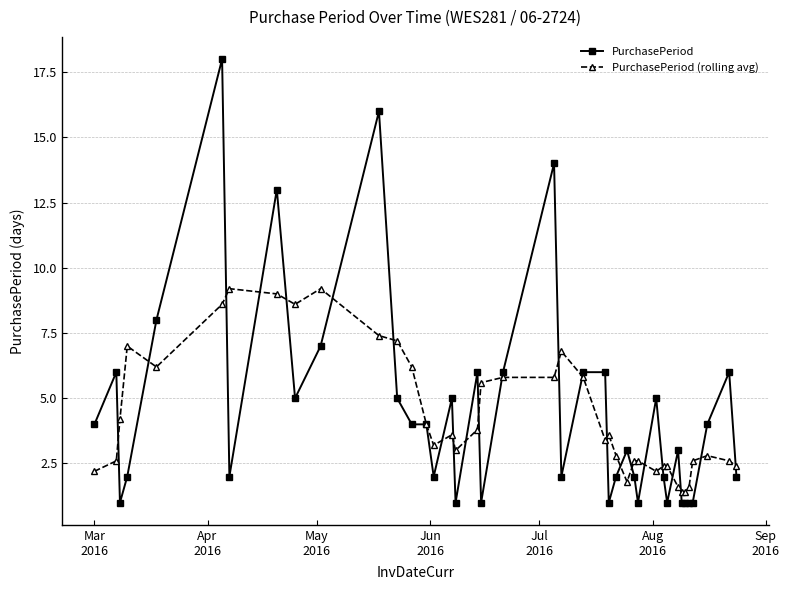

What are all the series names shown in the legend?

PurchasePeriod, PurchasePeriod (rolling avg)